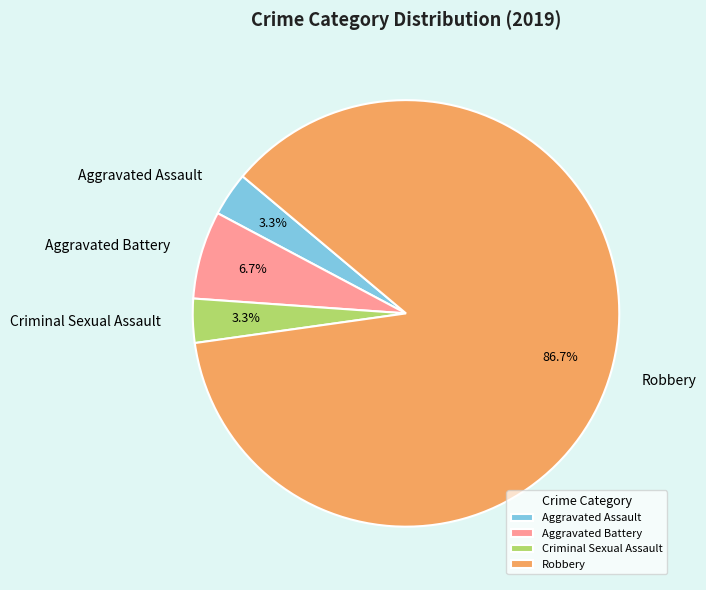

What percentage is NOT represented by Criminal Sexual Assault?

96.7%